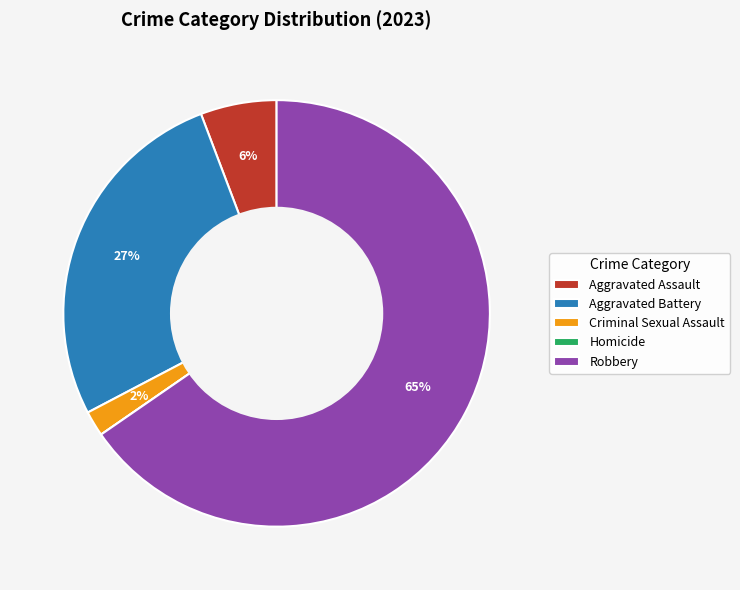

The Robbery slice represents 80% of the pie. True or false?

False